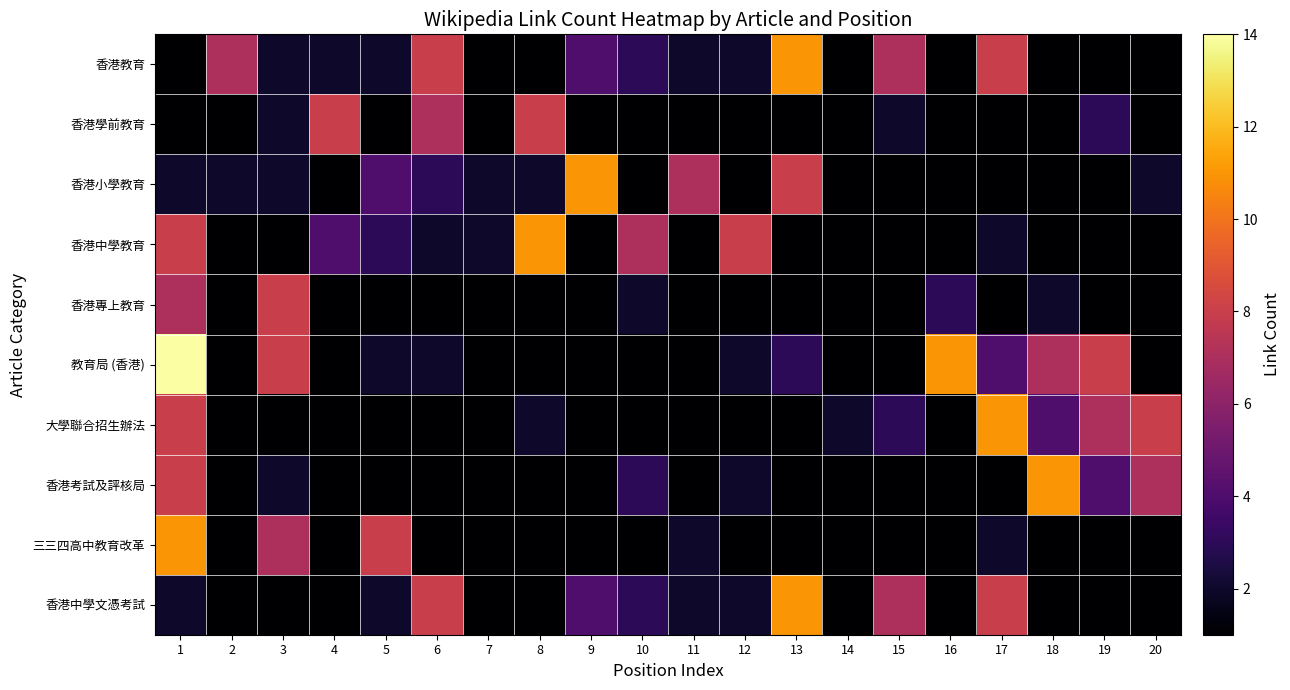

What is the maximum value shown in the chart?

14